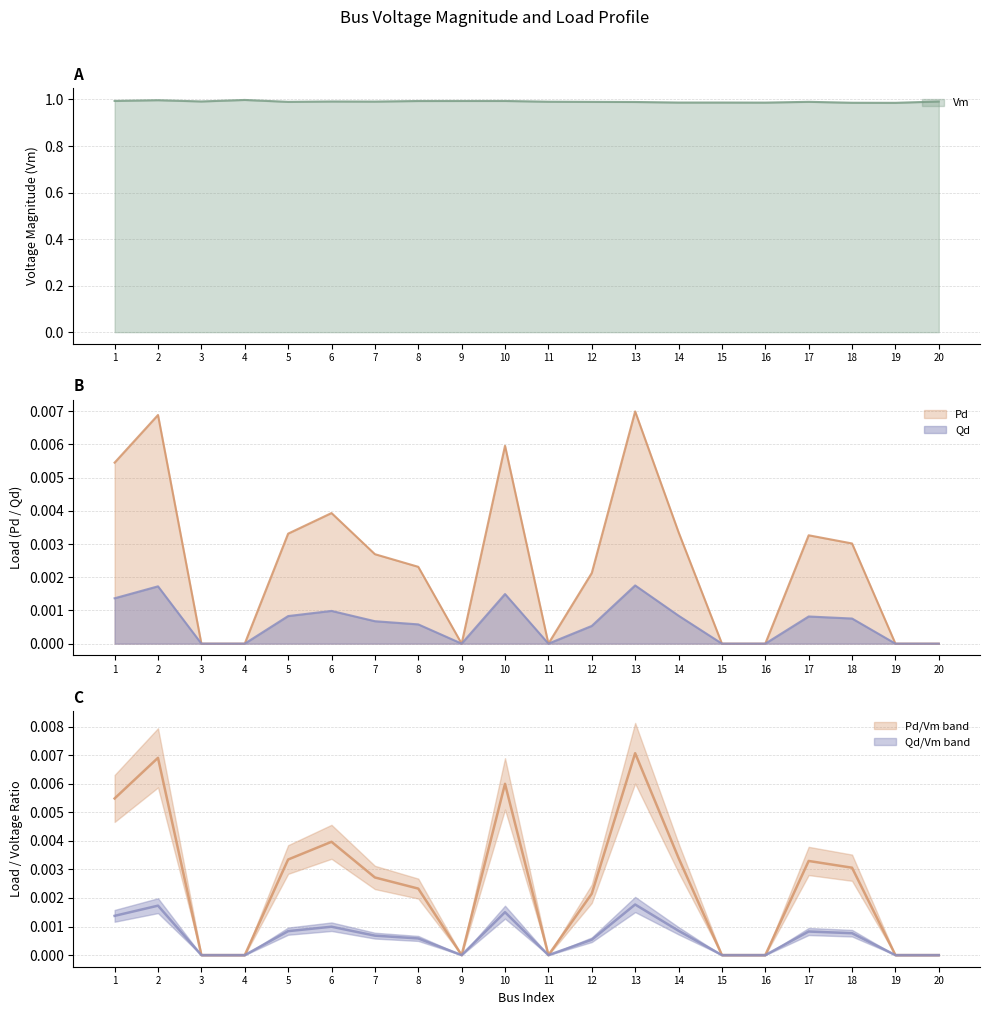

True or false: Qd and Vm cross at least once.

False